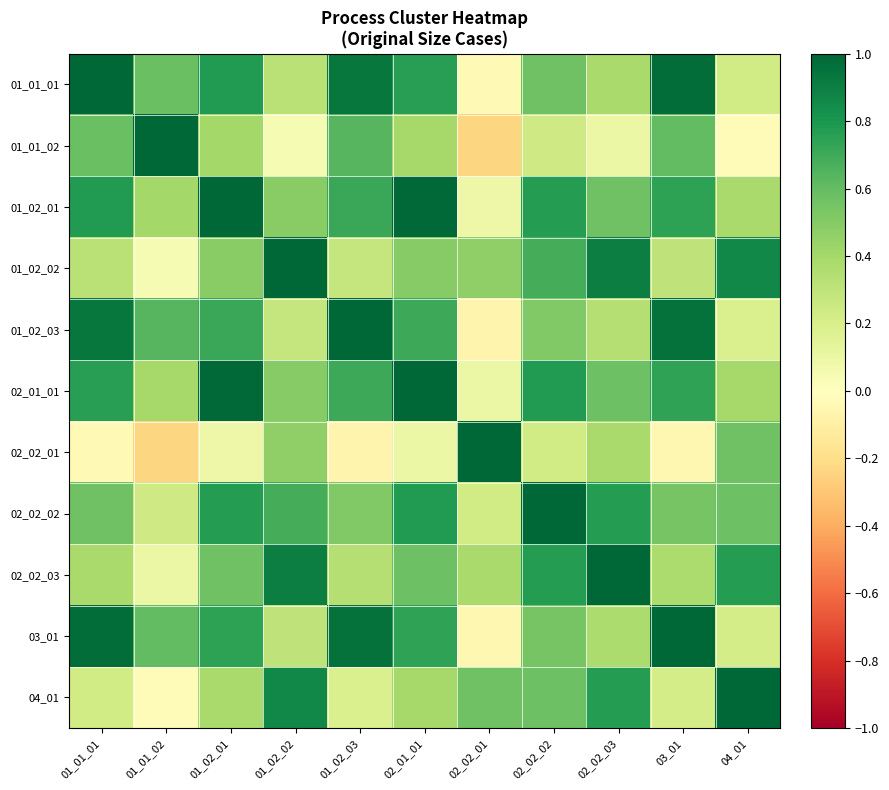

At how many categories does at least one series exceed 0?

11